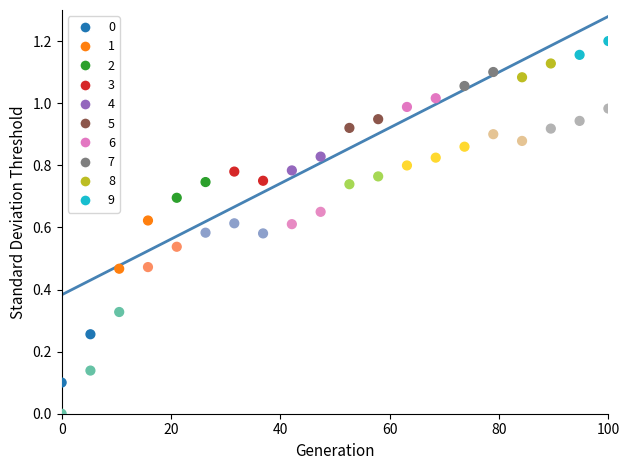

Across all data points, what is the range of X values (max minus min)?

100.0